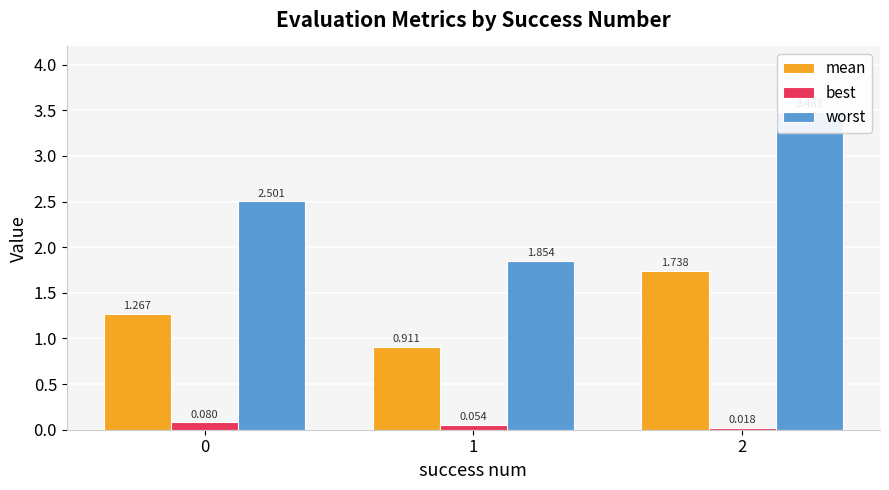

What is the total value across all series at 2?

5.2